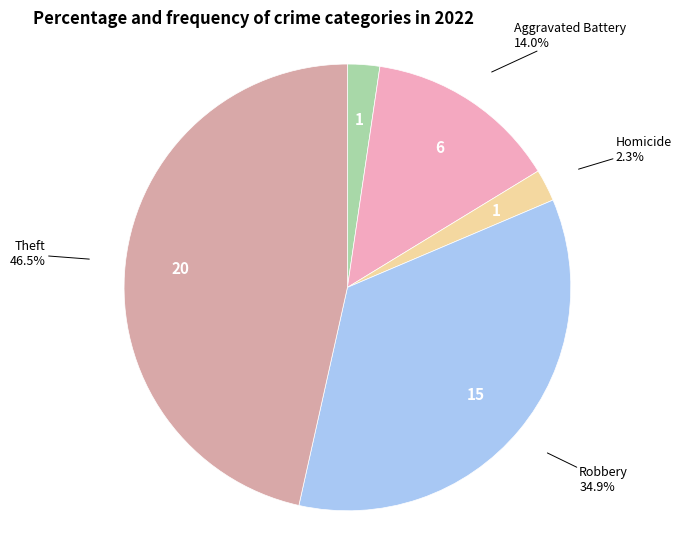

What portion of the pie excludes Aggravated Battery?

86.0%